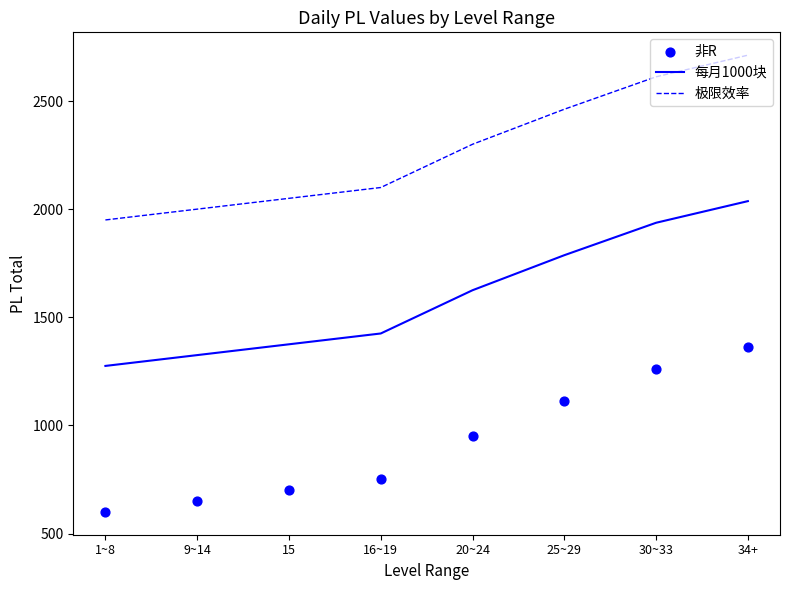

Which series reaches the minimum Y coordinate?

非R